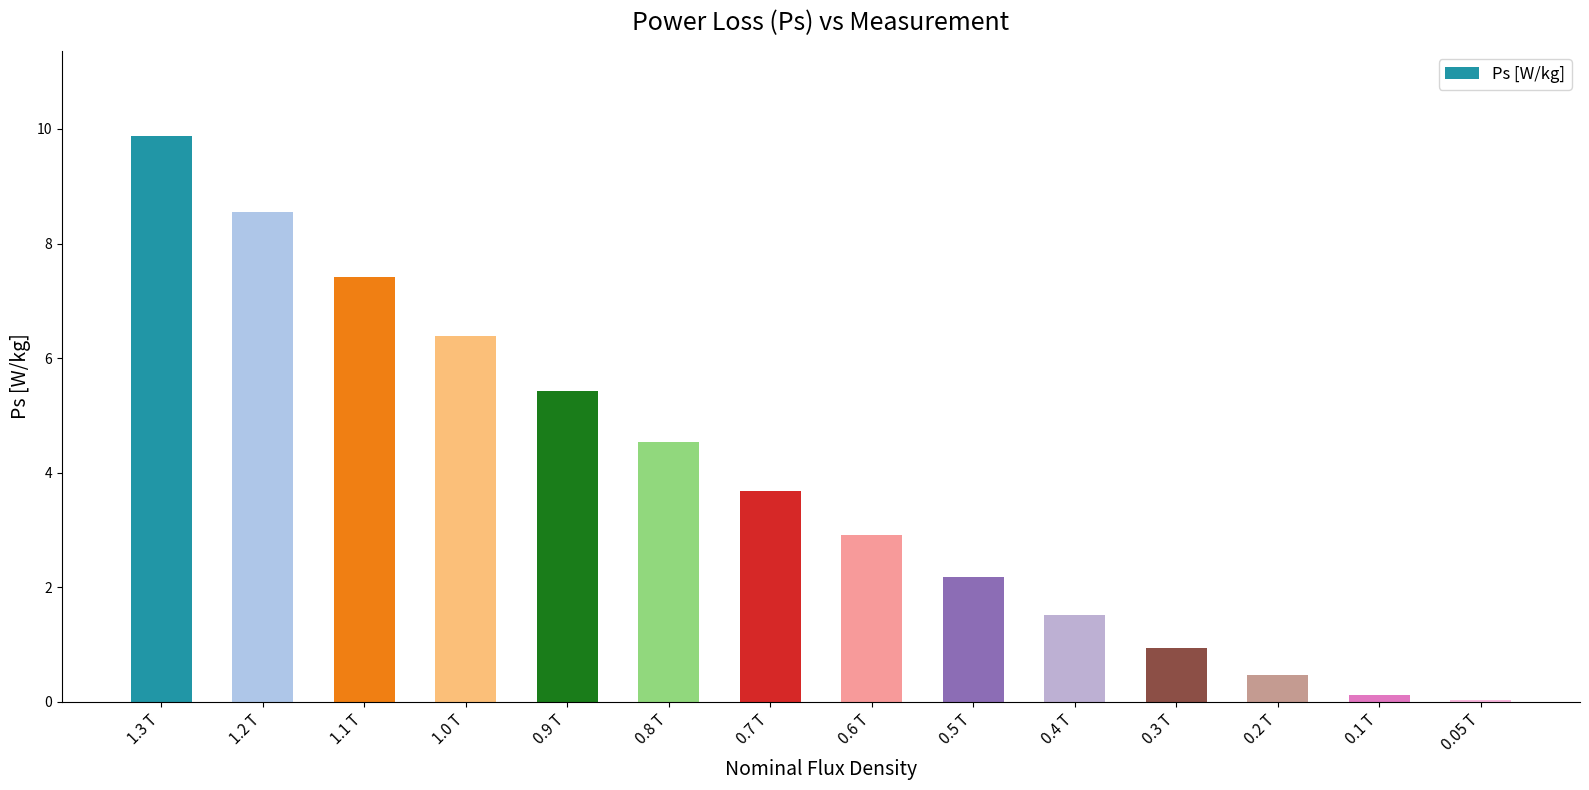

True or false: the data shows 0.9 at 0.7 T.

False